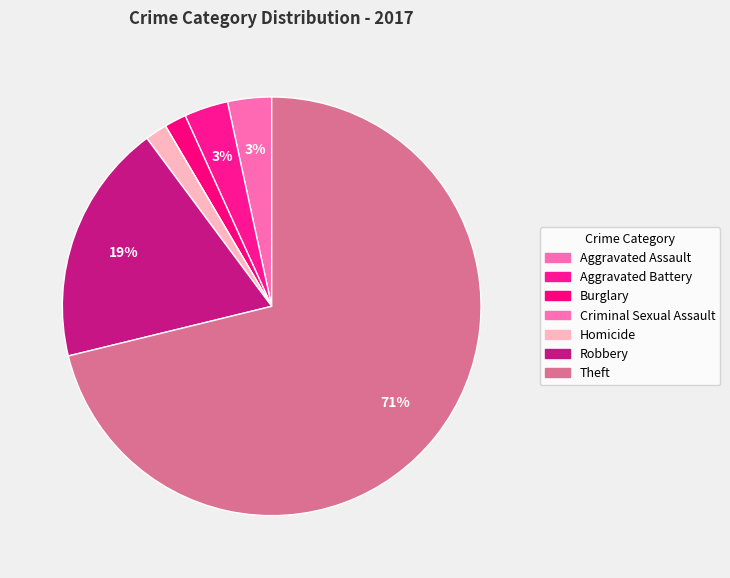

What percentage is the Robbery slice, to the nearest percent?

19%